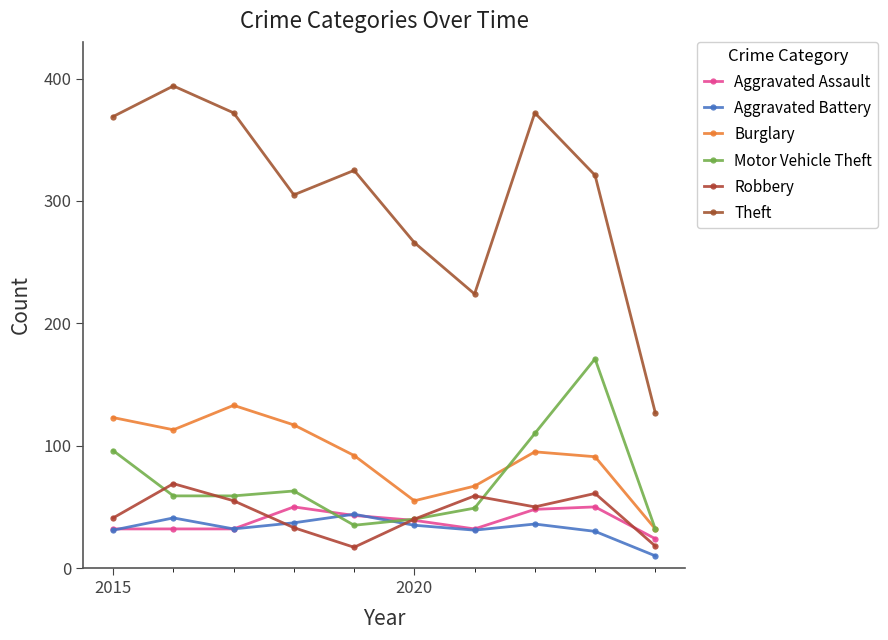

Count the number of data series in this chart.

6